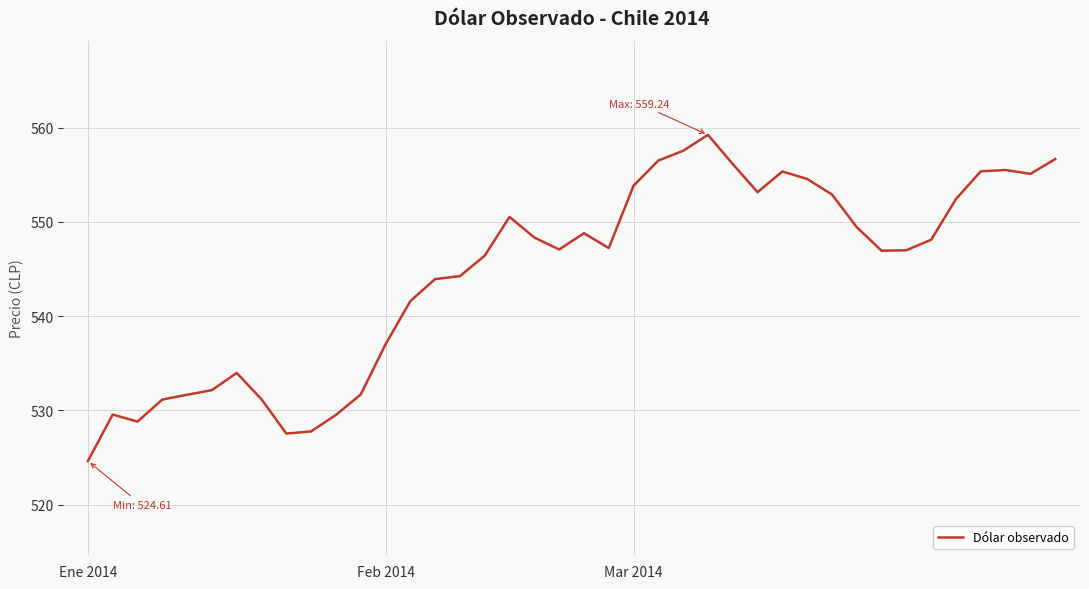

How many lines are shown in the chart?

1